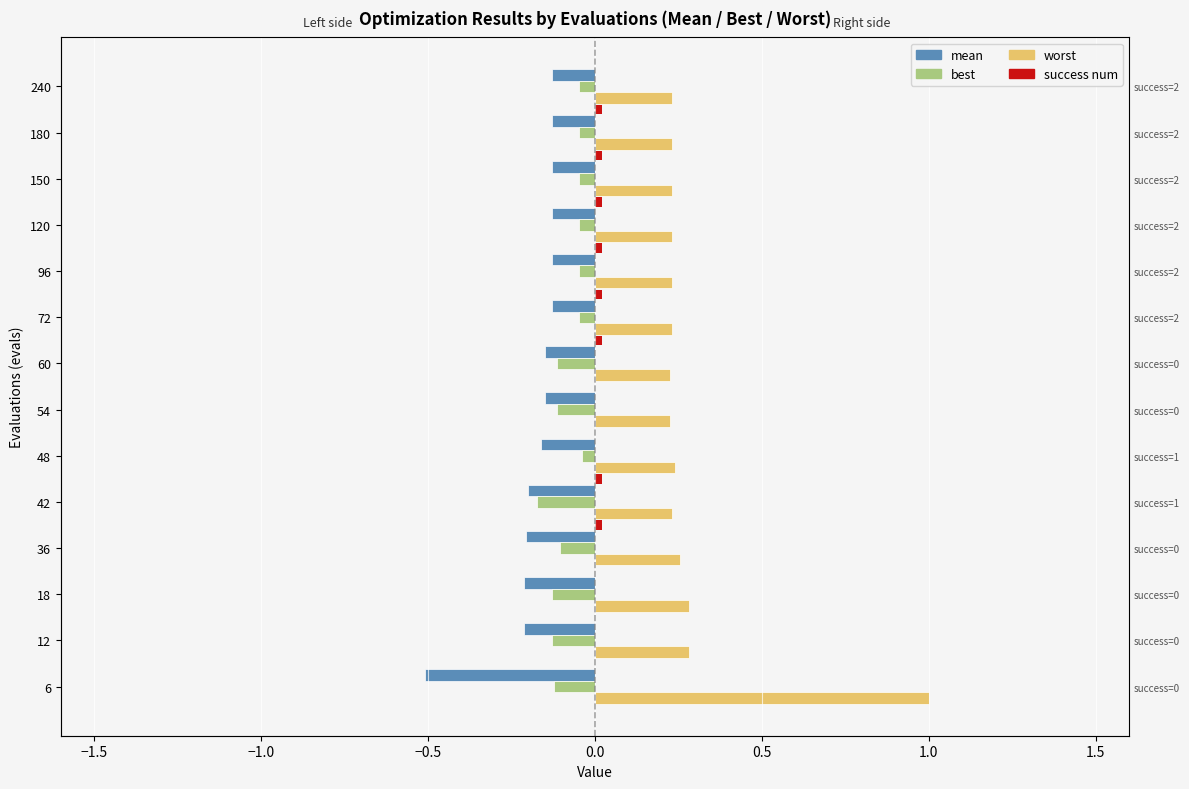

The value of worst at 18 is 0.4. True or false?

False